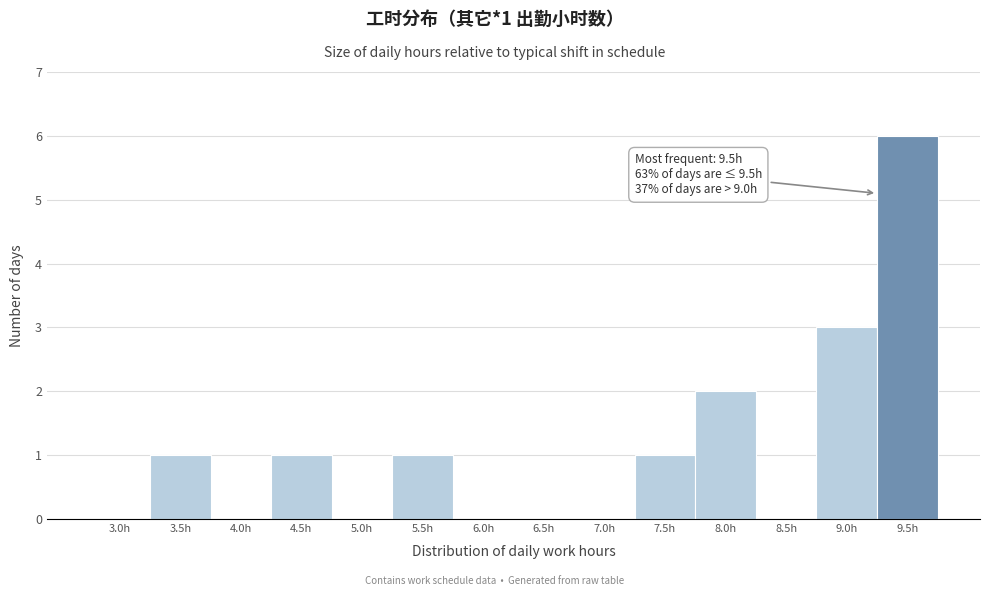

Reading left to right, what are all the values shown in this chart?

3.0h=0	3.5h=1	4.0h=0	4.5h=1	5.0h=0	5.5h=1	6.0h=0	6.5h=0	7.0h=0	7.5h=1	8.0h=2	8.5h=0	9.0h=3	9.5h=6